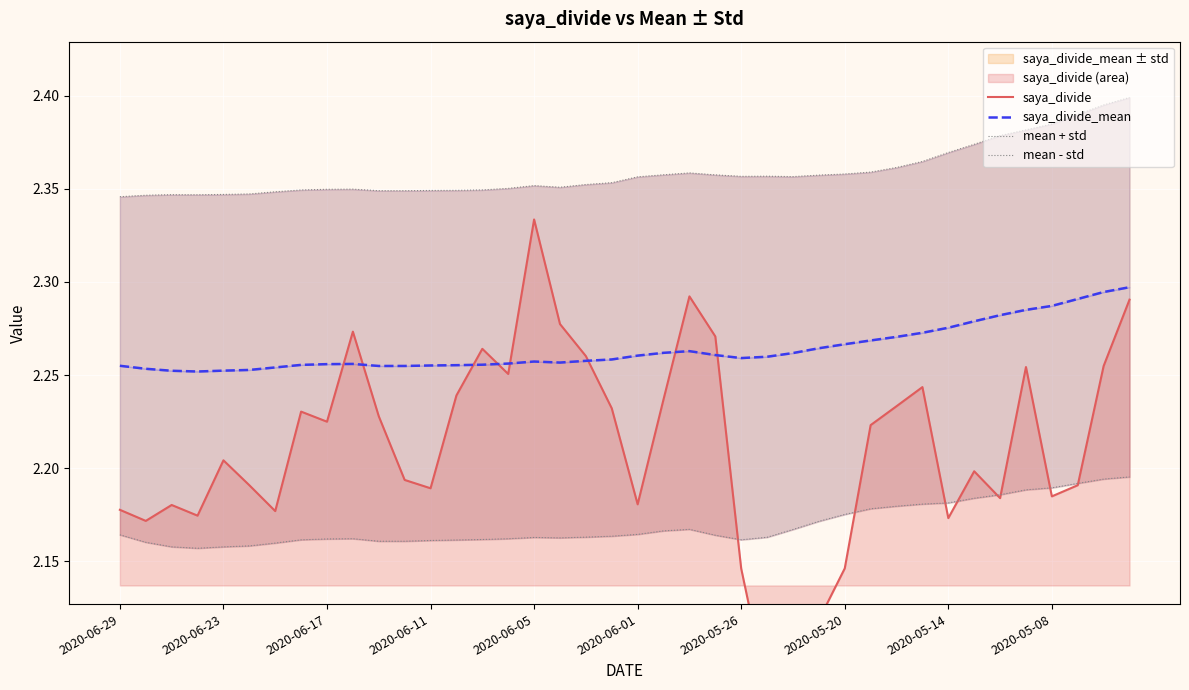

How many series are shown in this chart?

4